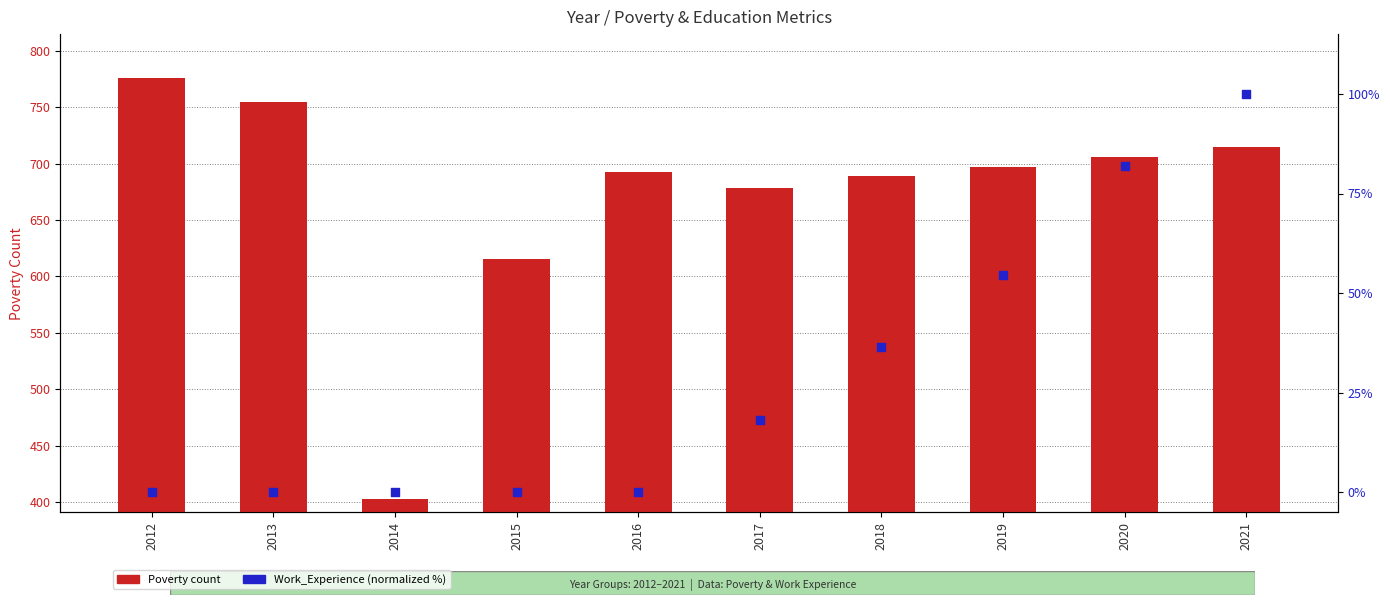

Which series has the largest total across all categories?

Poverty